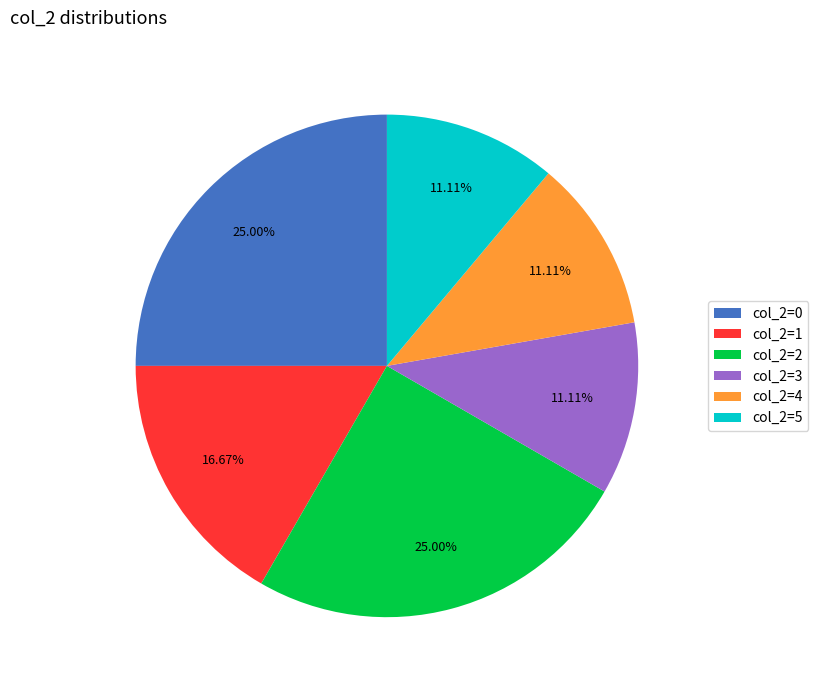

Is col_2=3 the majority of the pie?

No